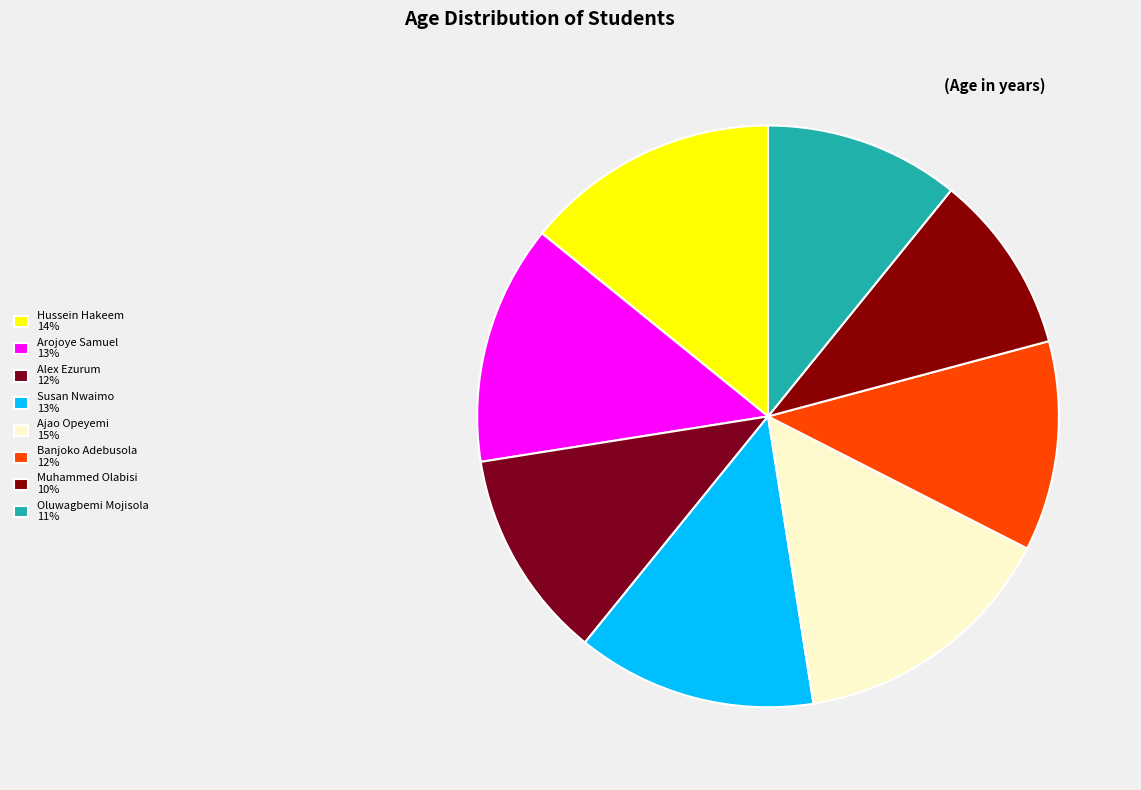

How many segments does this pie chart have?

8